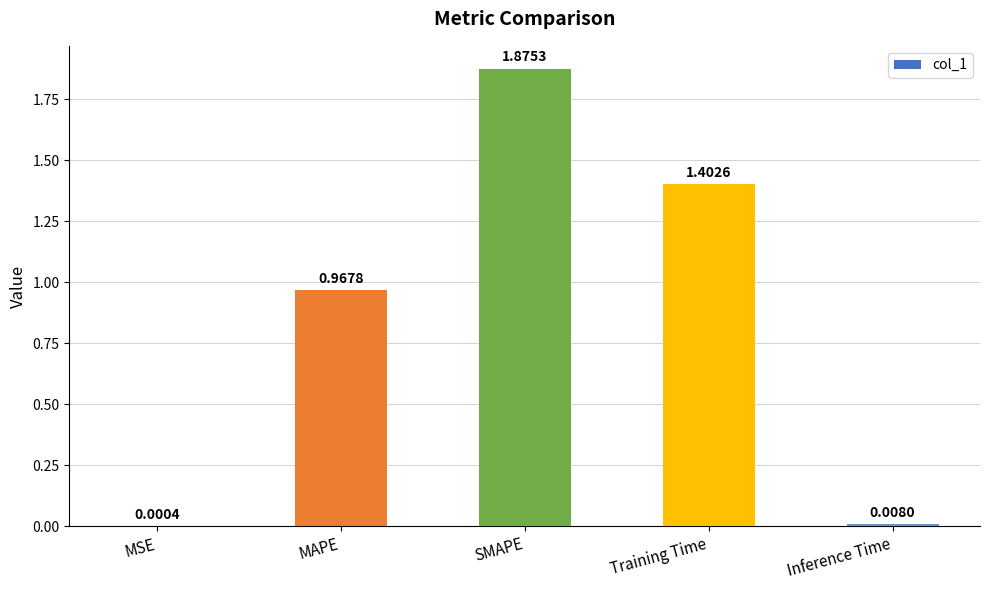

What is the change in value from MSE to SMAPE?

+1.9